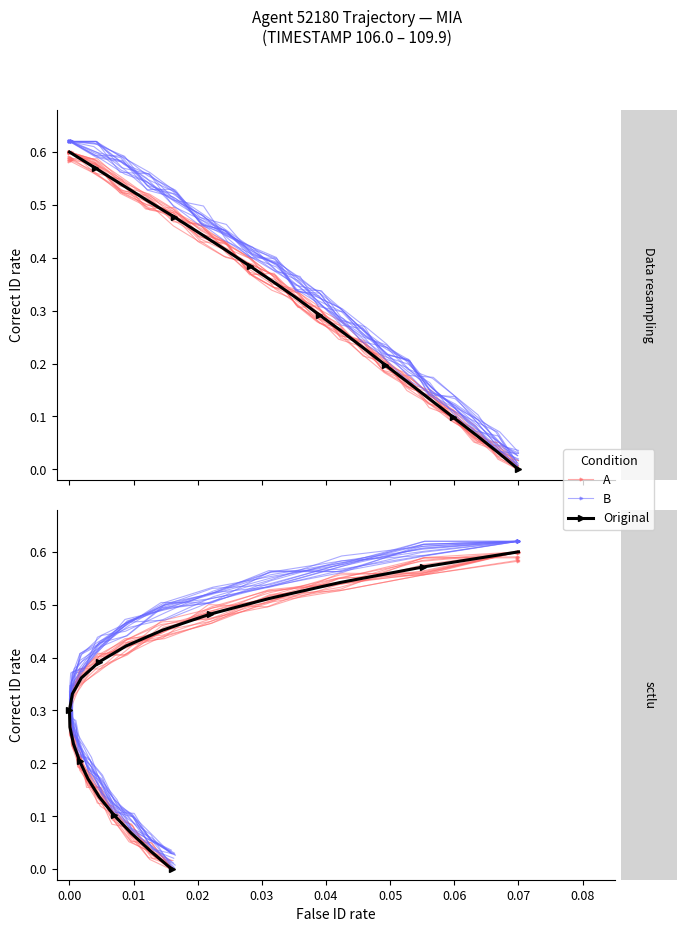

What is the difference between the second highest and second lowest values in the Original series?

0.5